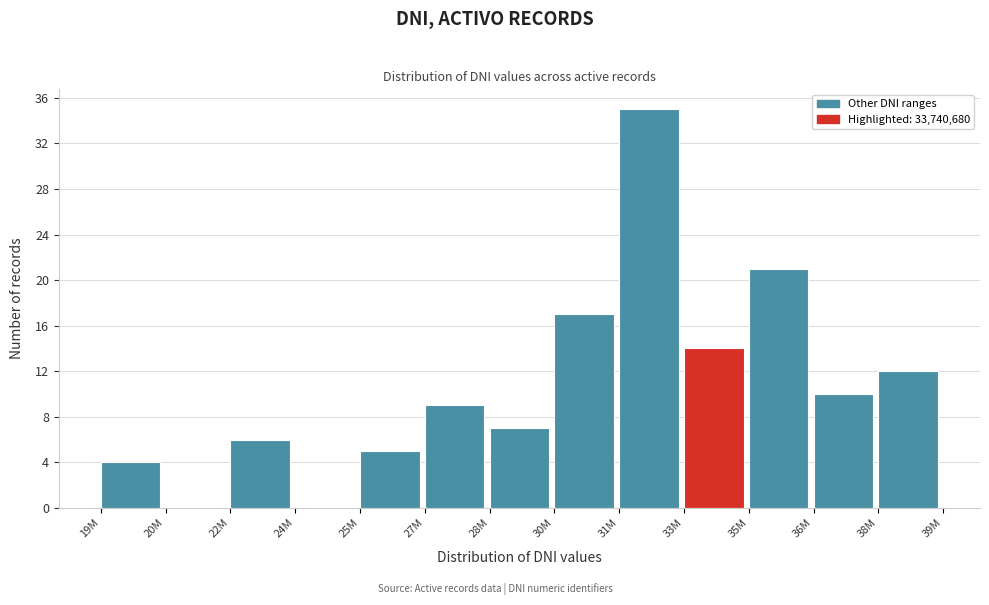

Reading left to right, what are all the values shown in this chart?

19M=4	20M=0	22M=6	24M=0	25M=5	27M=9	28M=7	30M=17	31M=35	33M=14	35M=21	36M=10	38M=12